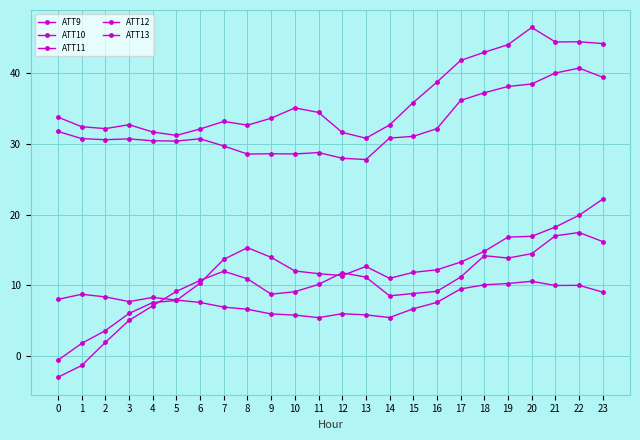

In ATT9, how many points are higher than both neighbors (excluding endpoints)?

5